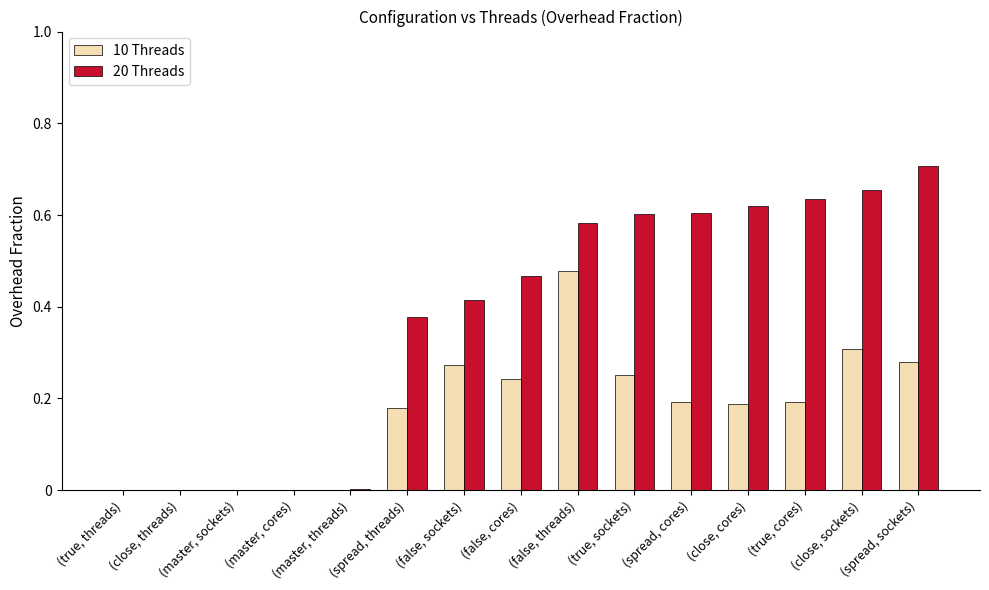

What is the spread (max minus min) of values at (false, threads)?

0.1